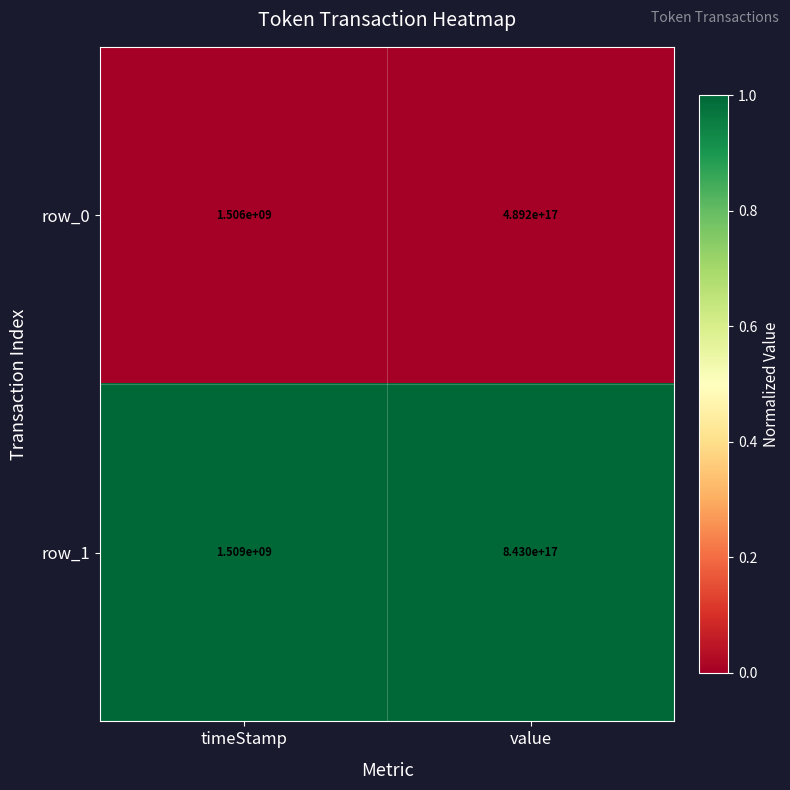

Which series has the widest spread of values?

row_1